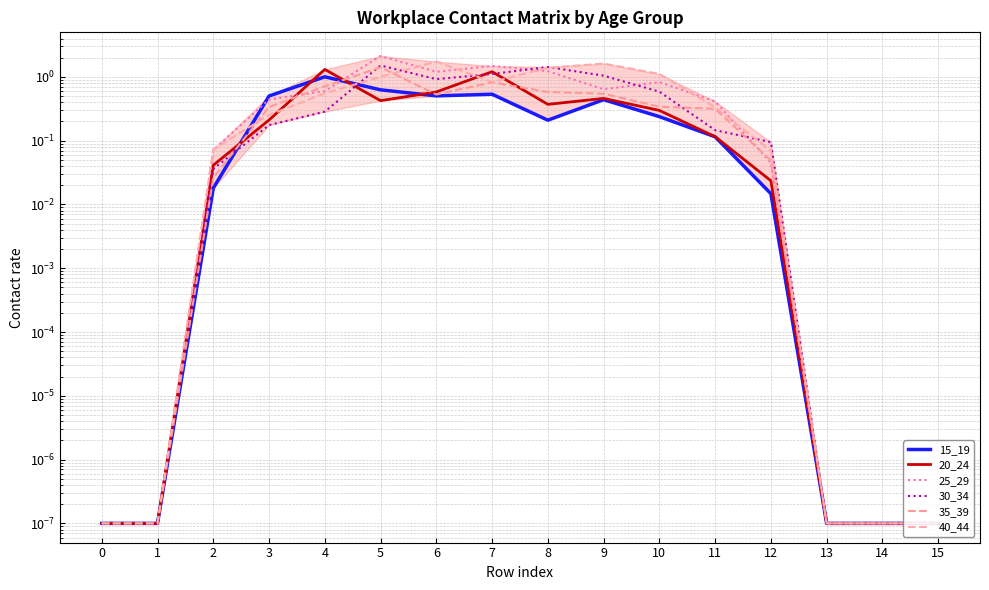

Which series has the largest total across all categories?

25_29